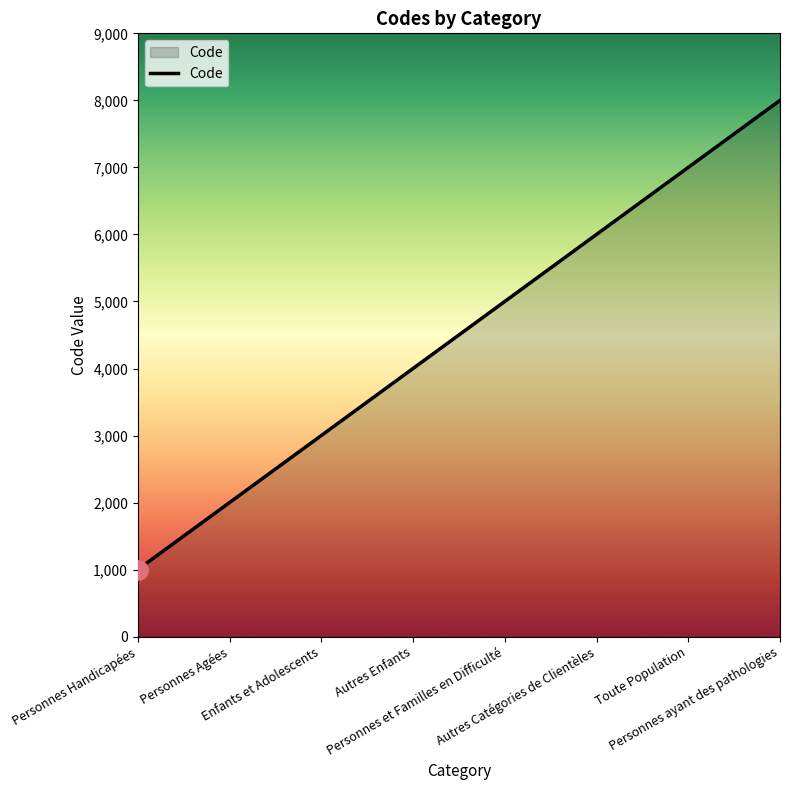

Reading left to right, transcribe all the data shown in this chart.

Personnes Handicapées=1000	Personnes Agées=2000	Enfants et Adolescents=3000	Autres Enfants=4000	Personnes et Familles en Difficulté=5000	Autres Catégories de Clientèles=6000	Toute Population=7000	Personnes ayant des pathologies=8000